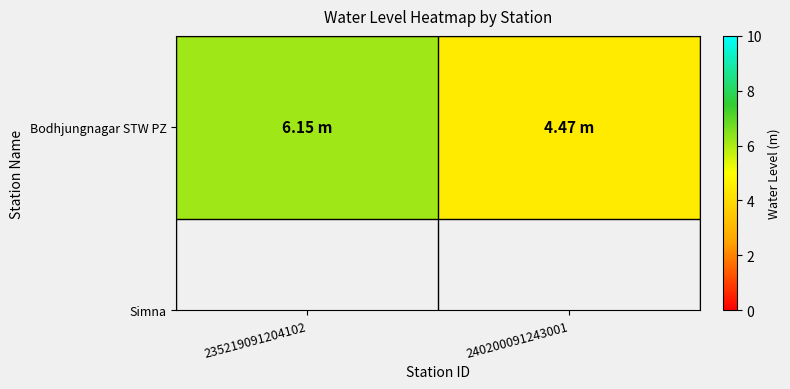

Count the number of categories in the chart.

2